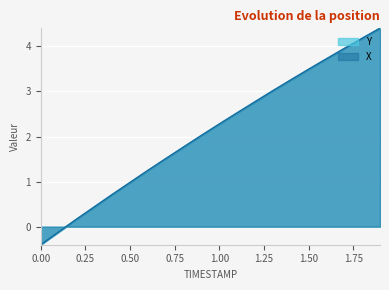

What is the maximum value shown in the chart?

4.4